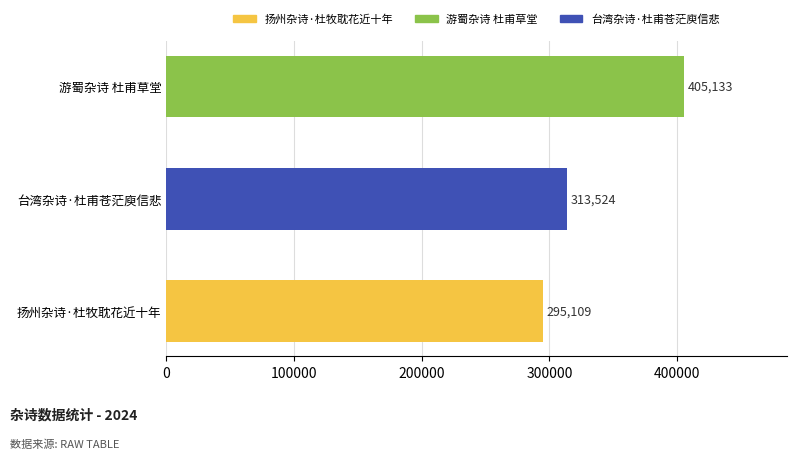

What is the sum of the values at 游蜀杂诗 杜甫草堂 and 台湾杂诗·杜甫苍茫庾信悲?

718657